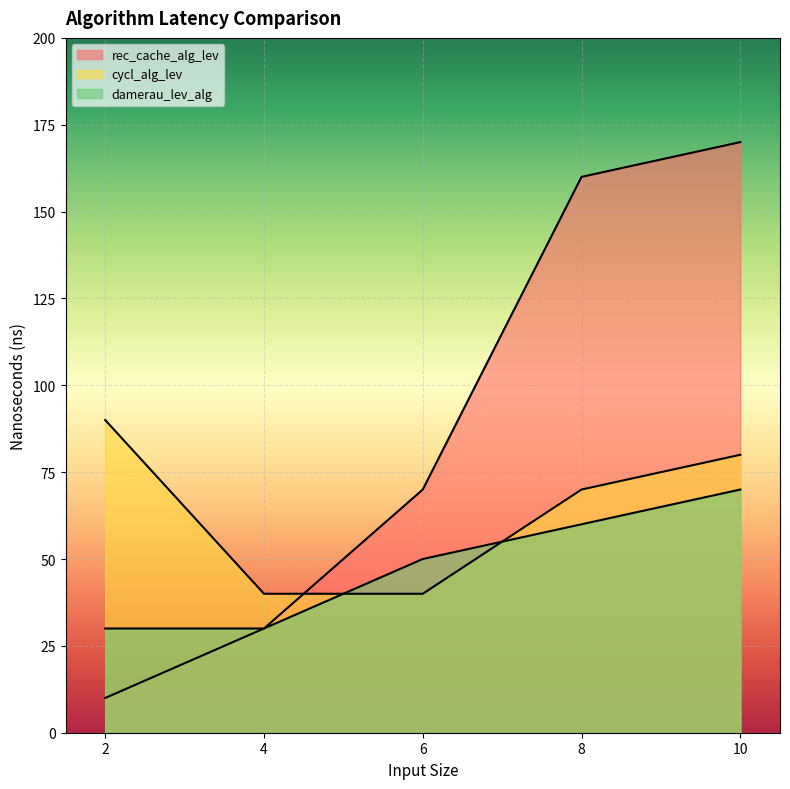

What is the maximum value for rec_cache_alg_lev?

170